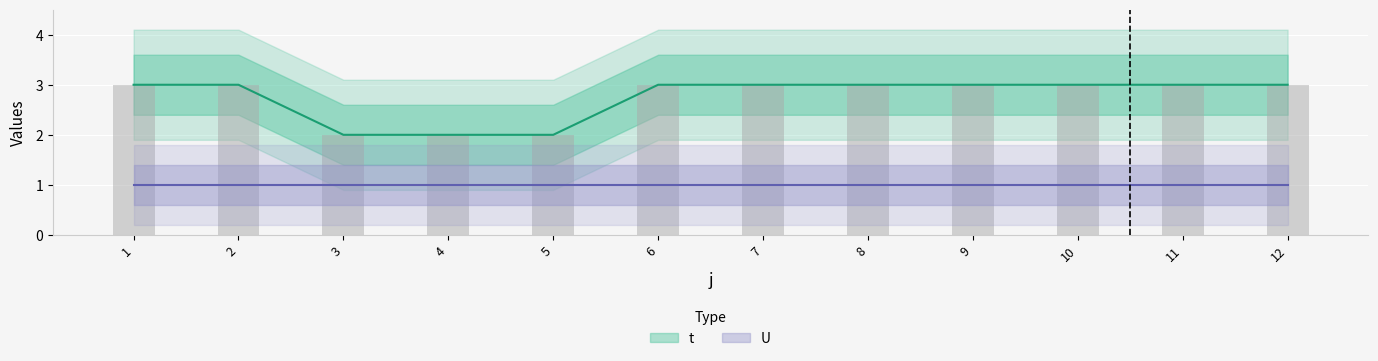

Reading left to right, list all the values displayed in this chart.

1=3	2=3	3=2	4=2	5=2	6=3	7=3	8=3	9=3	10=3	11=3	12=3